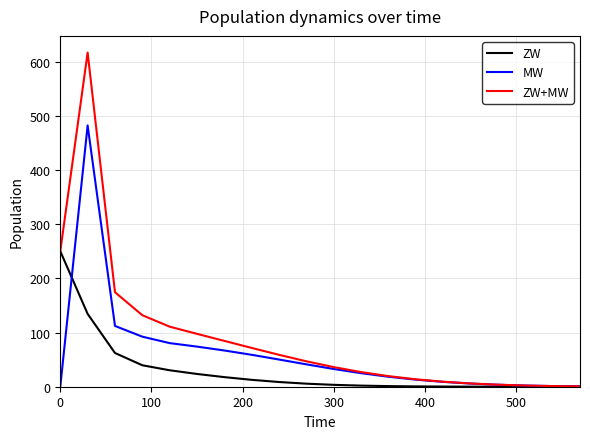

Which series has the largest total across all categories?

ZW+MW